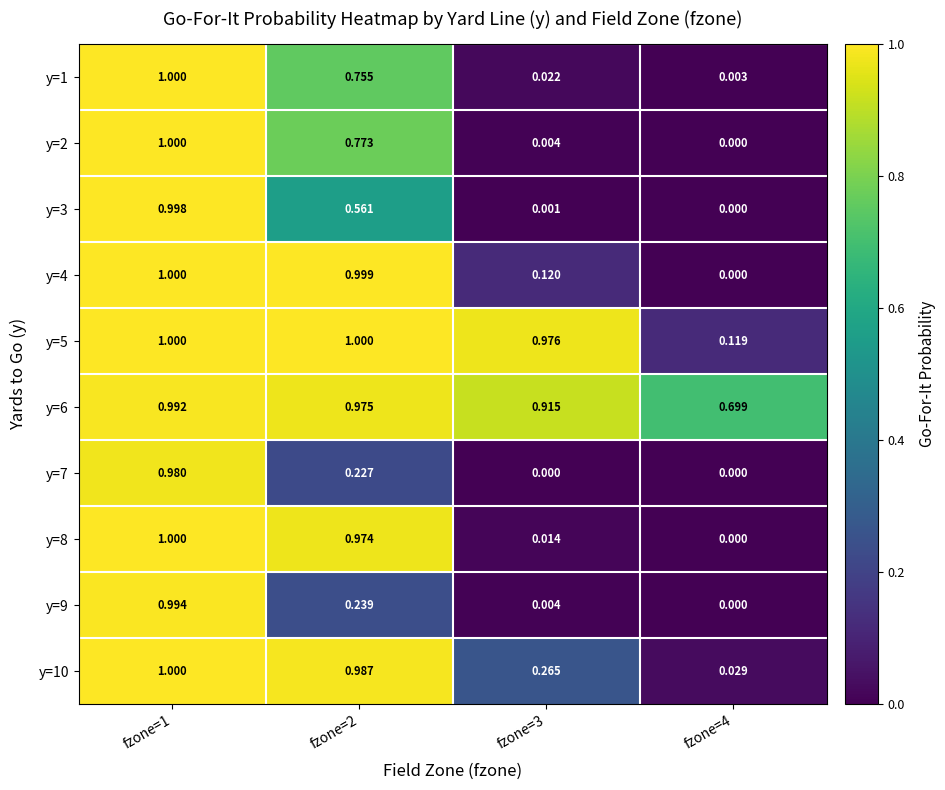

Which series has the largest total across all categories?

y=6